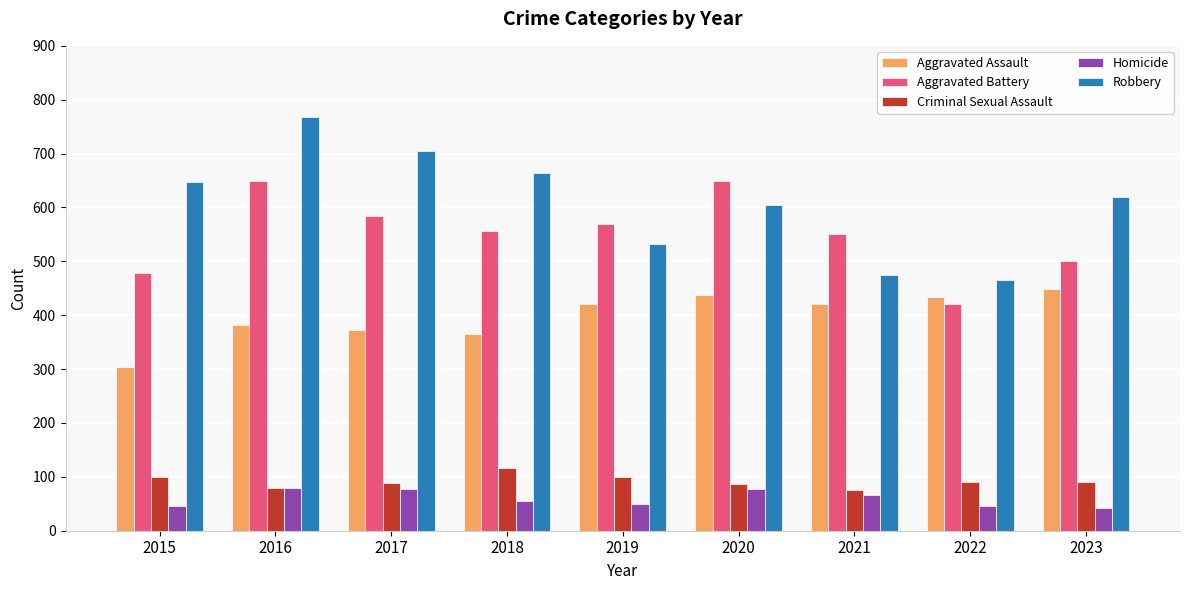

What is the total value across all series at 2021?

1589